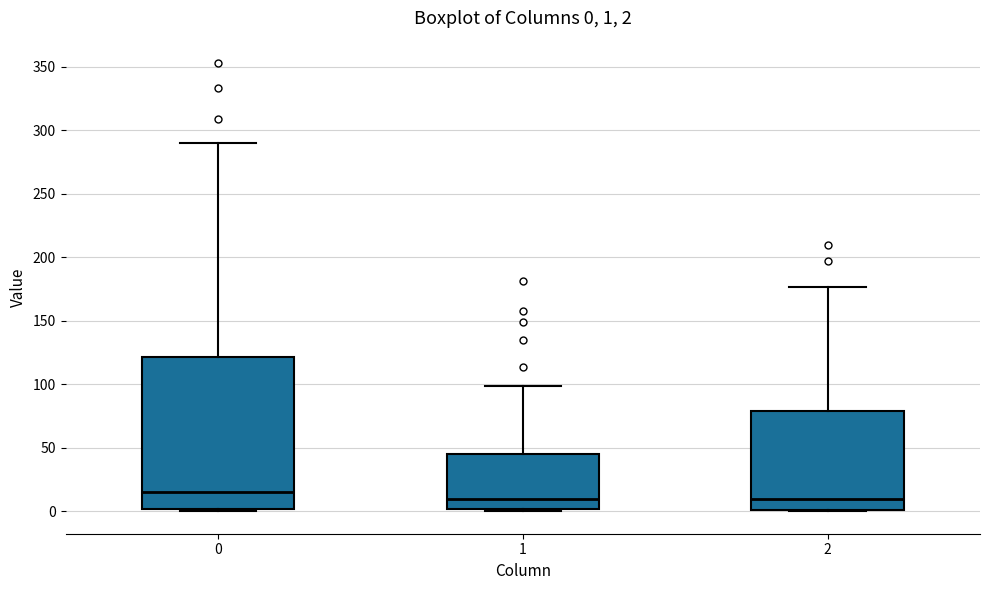

Which box's median line is the highest?

0